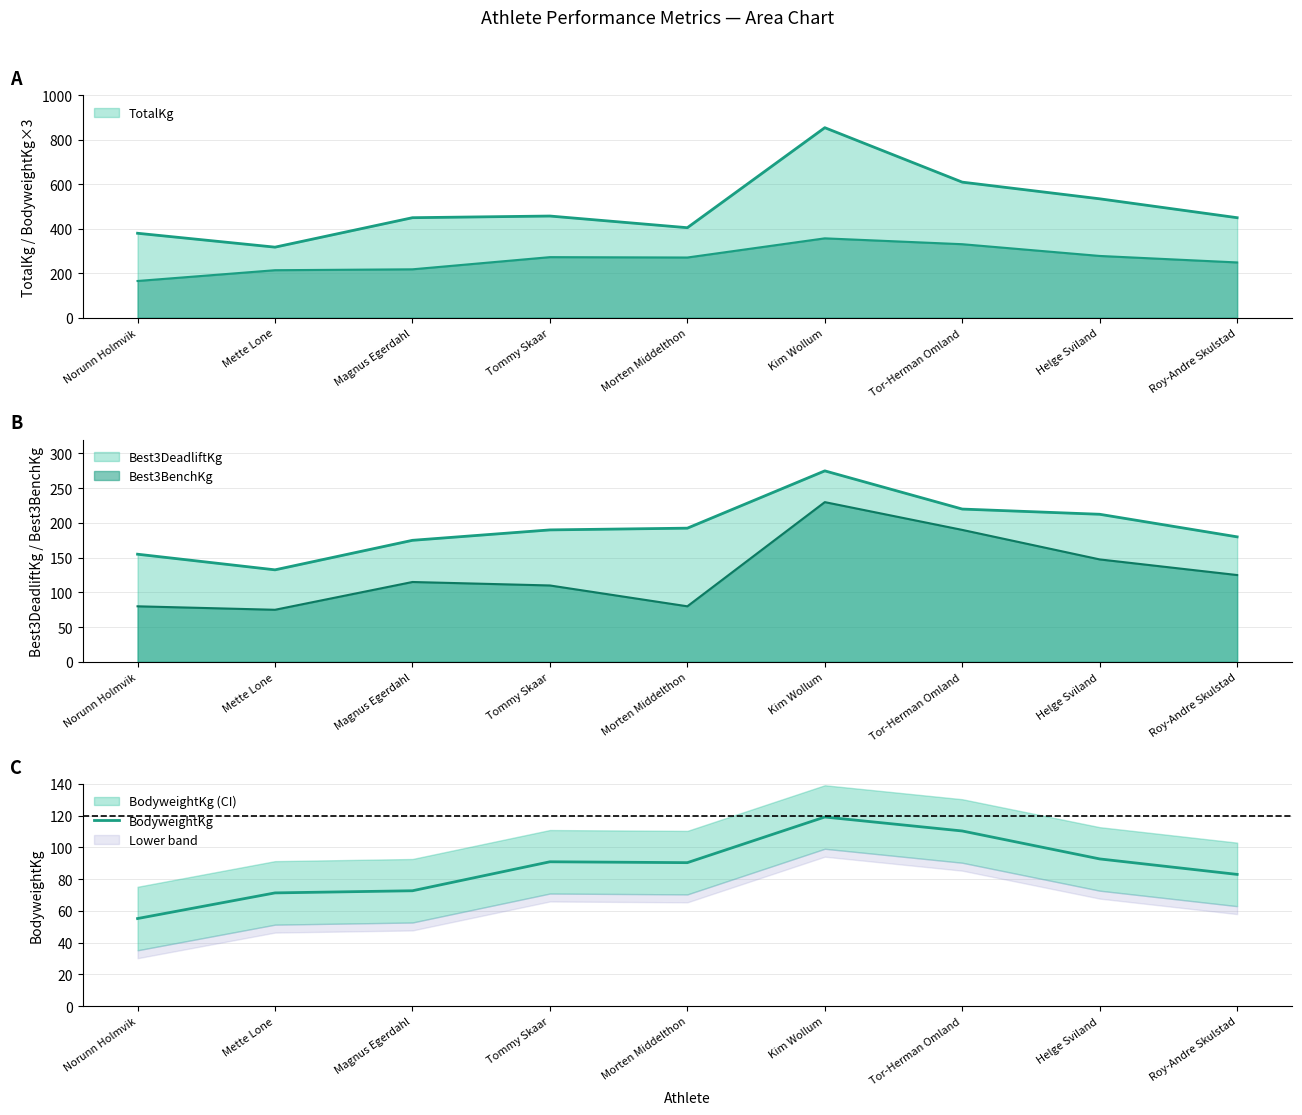

What value does the data have at Tor-Herman Omland?

110.2